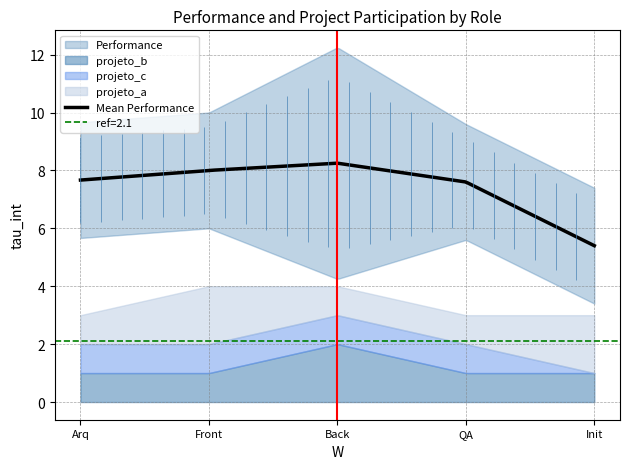

Which series has the largest total across all categories?

Performance